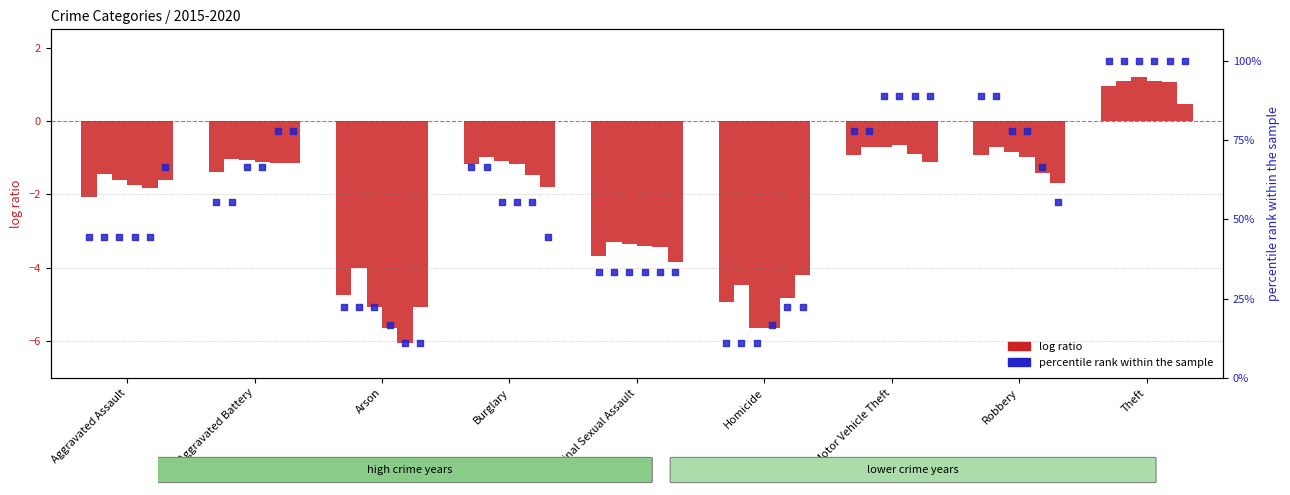

Approximately how many times larger is the value at Motor Vehicle Theft compared to Theft?

0.8